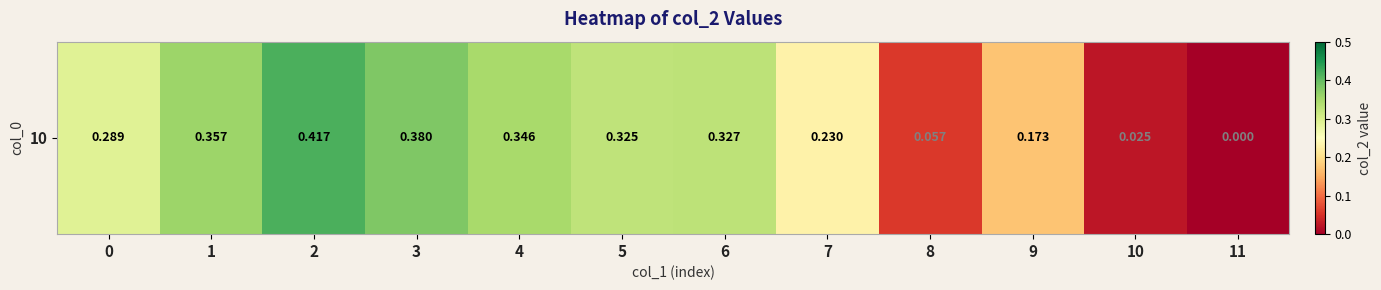

The chart shows a value of 0.2 at 7. True or false?

True